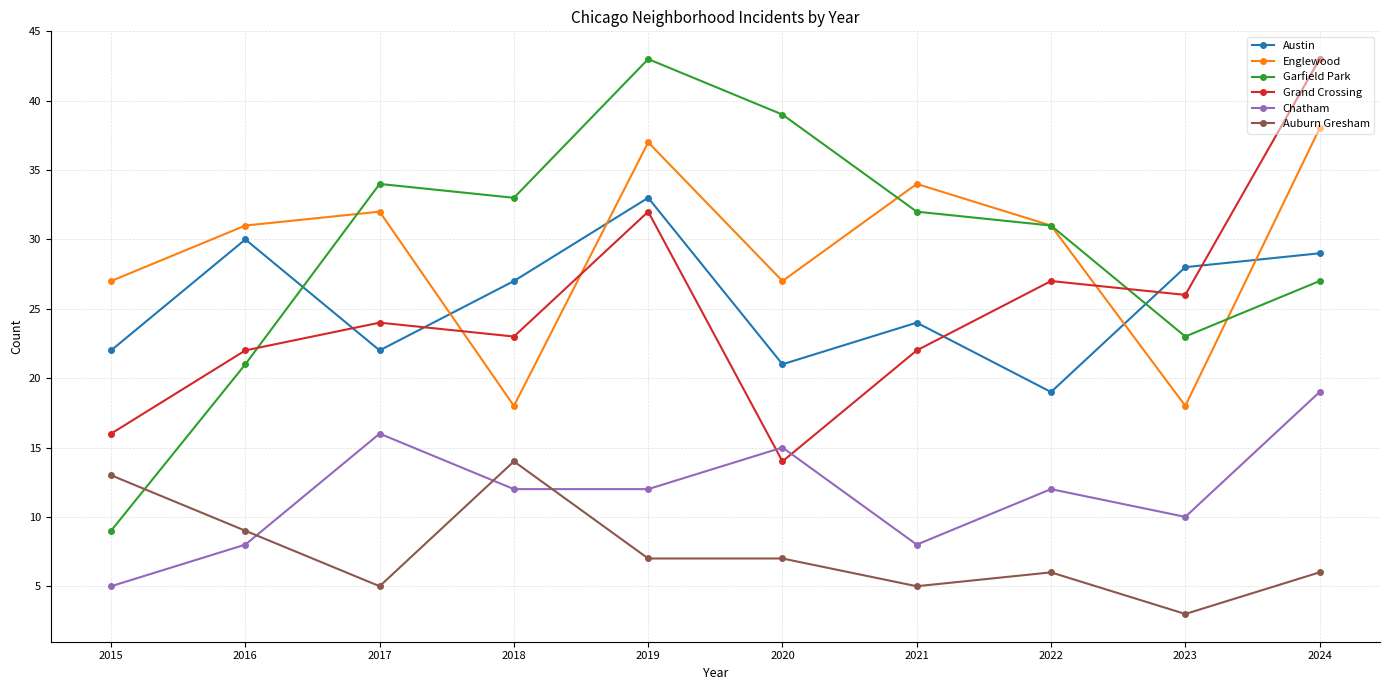

The value of Grand Crossing at 2023 is 6. True or false?

False